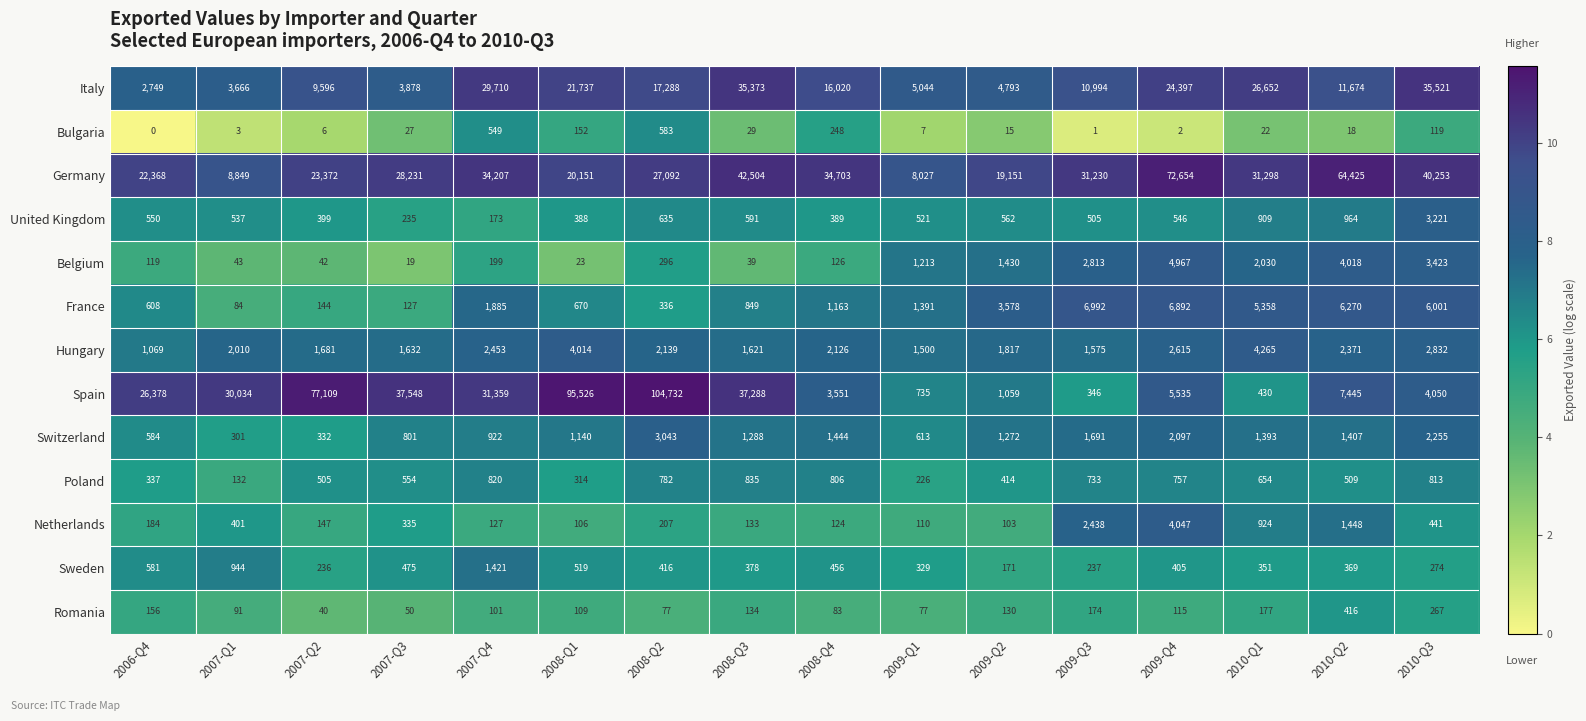

Rank the series by their maximum value, from highest to lowest.

Spain, Germany, Italy, France, Belgium, Hungary, Netherlands, United Kingdom, Switzerland, Sweden, Poland, Bulgaria, Romania